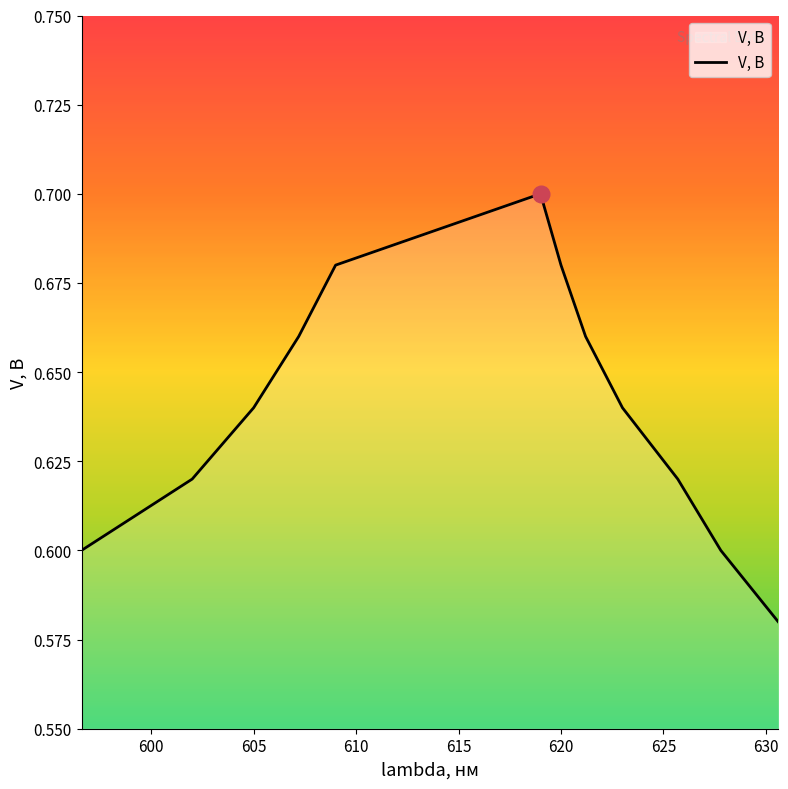

How many interior local peaks (higher than both neighbors) does the data have?

1